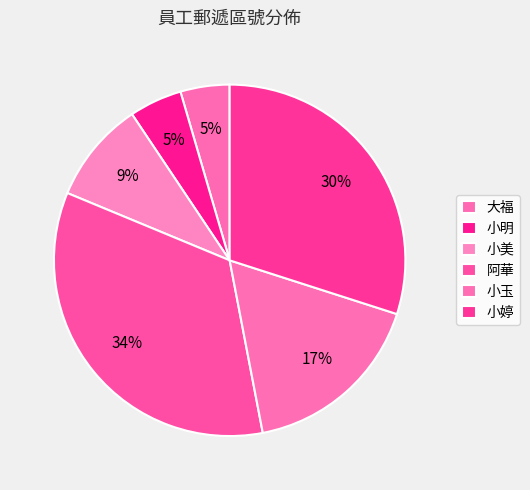

True or false: 大福 accounts for 13% of the total.

False